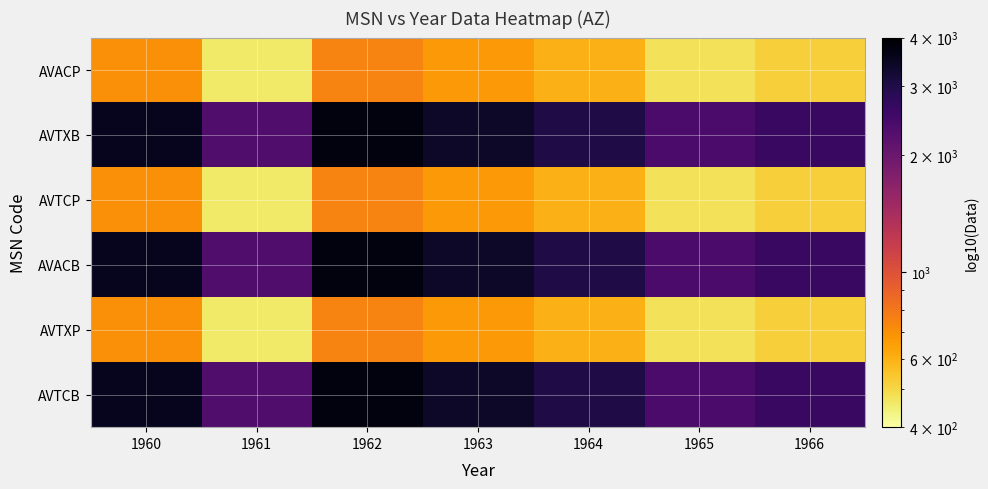

Which label corresponds to the largest value in the chart?

1962